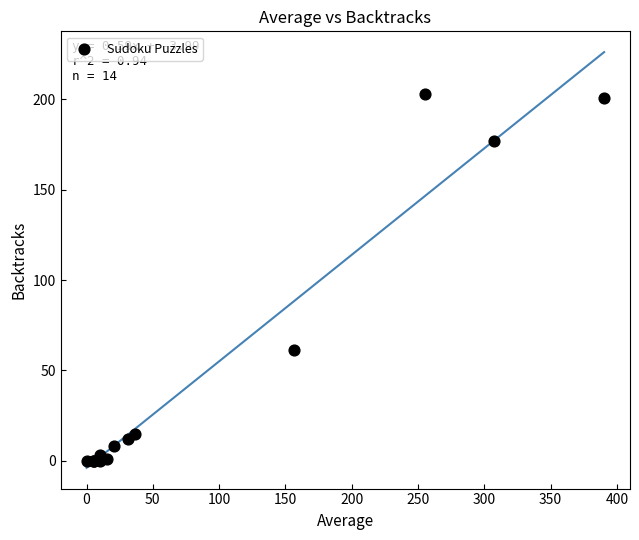

What Y value in the scatter plot is closest to 101?

61